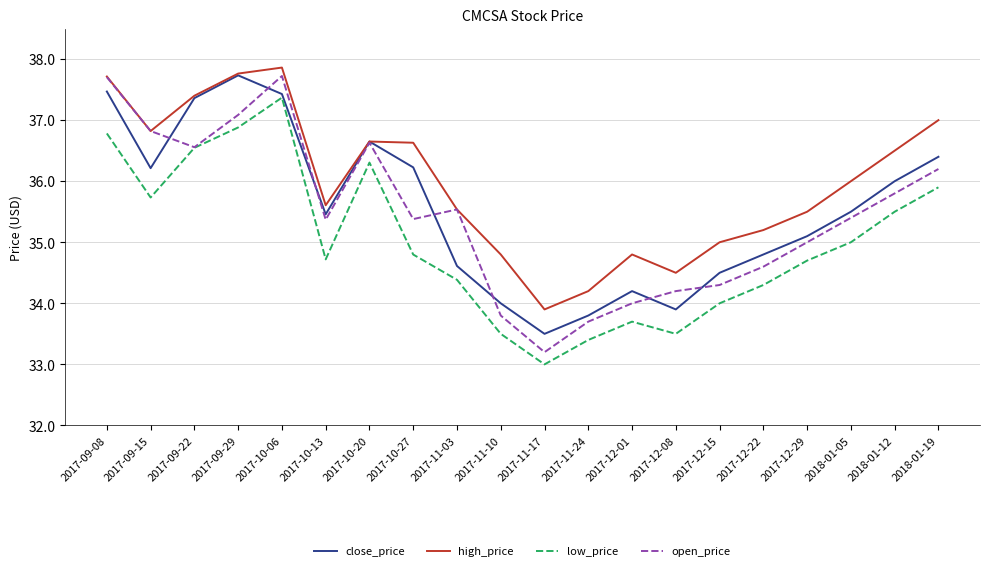

True or false: low_price and high_price intersect in this chart.

False